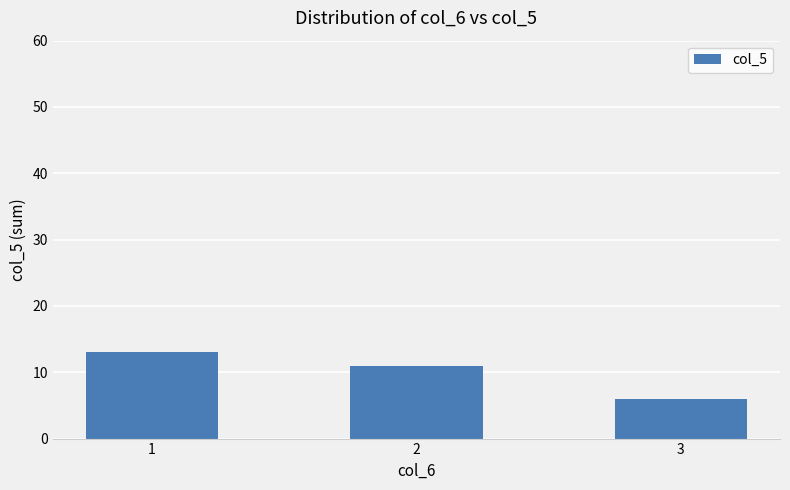

True or false: the data shows 4 at 3.

False